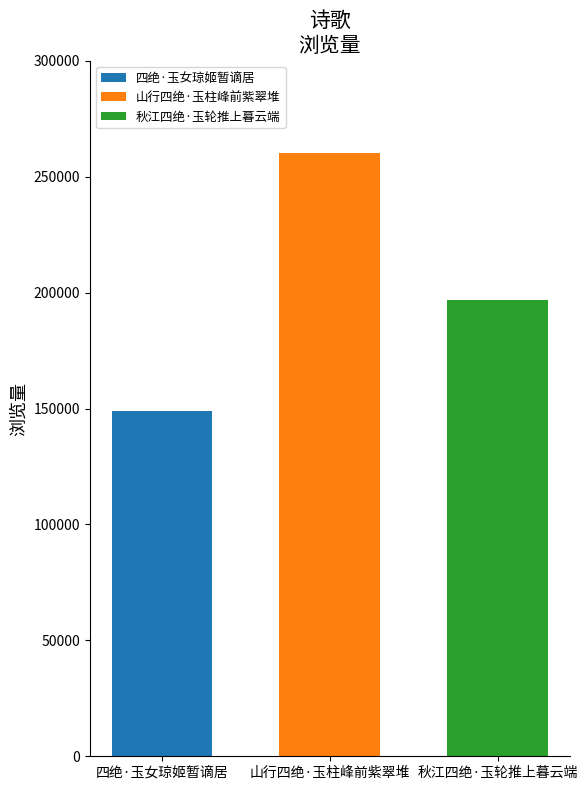

What is the smallest value displayed?

148996